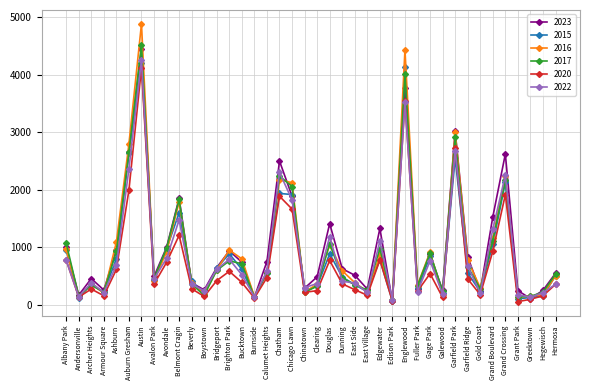

What is the difference between the 2016 values at Grand Boulevard and Edison Park?

1072